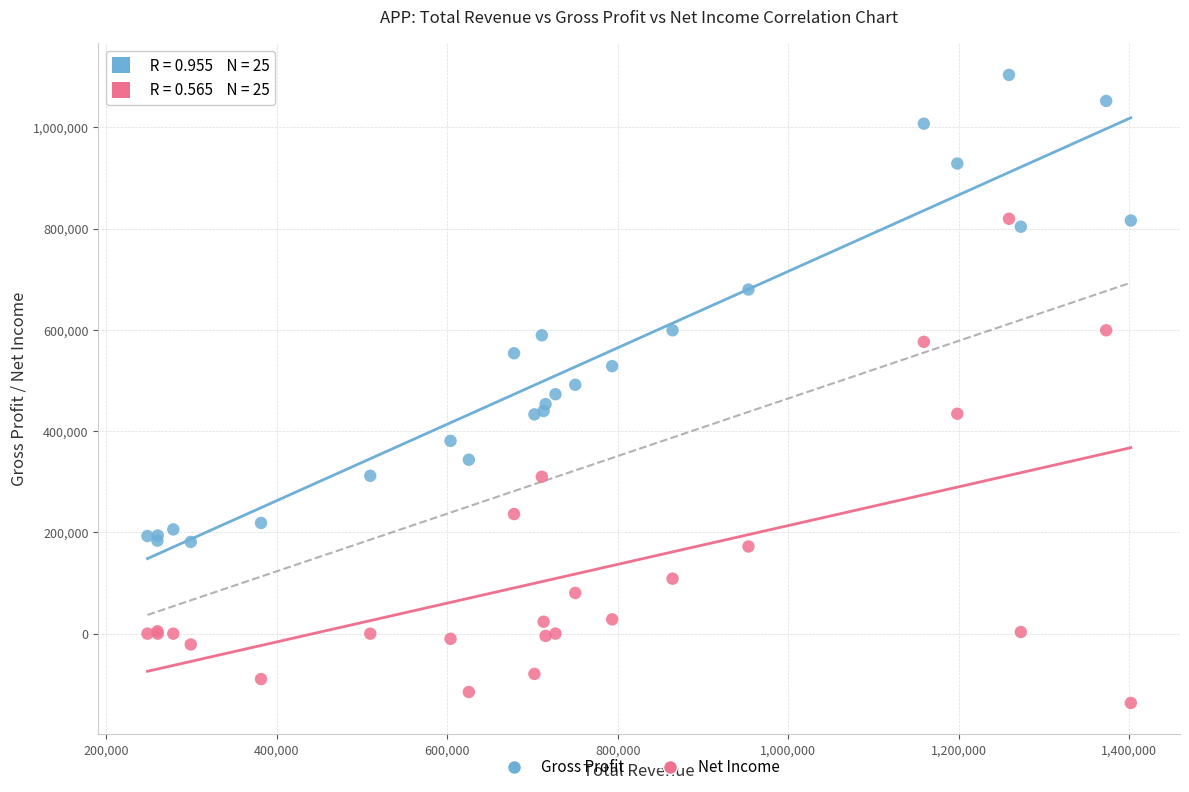

Which series reaches the minimum Y coordinate?

Net Income